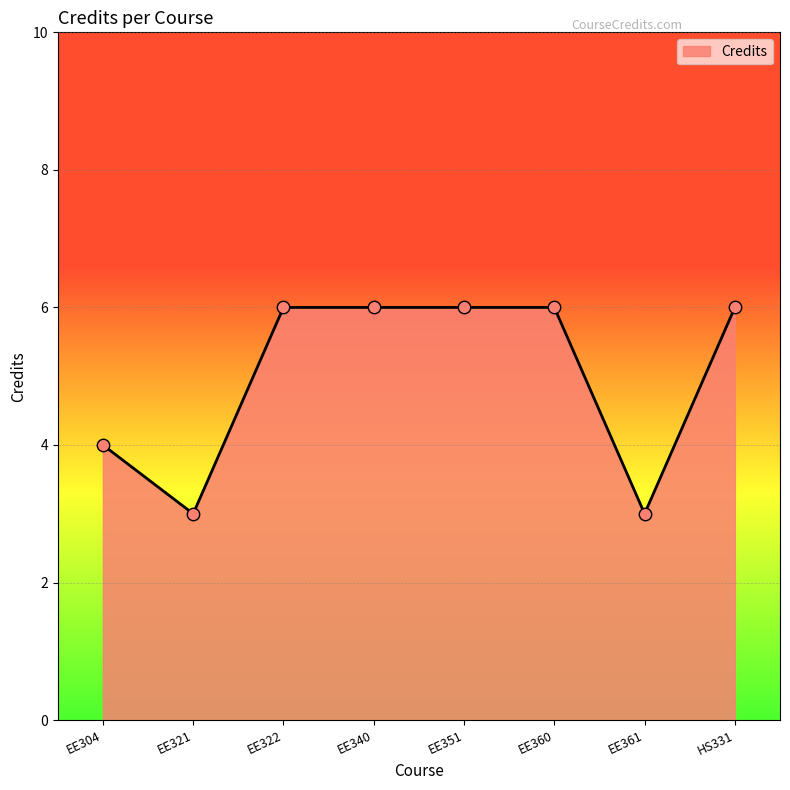

Approximately how many times larger is the value at EE321 compared to HS331?

0.5